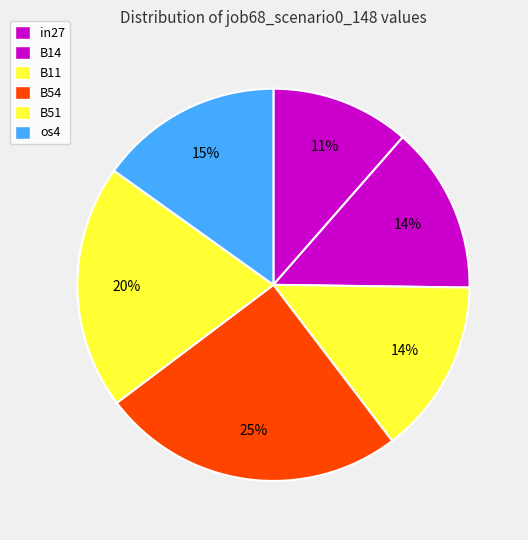

The os4 slice represents 6% of the pie. True or false?

False